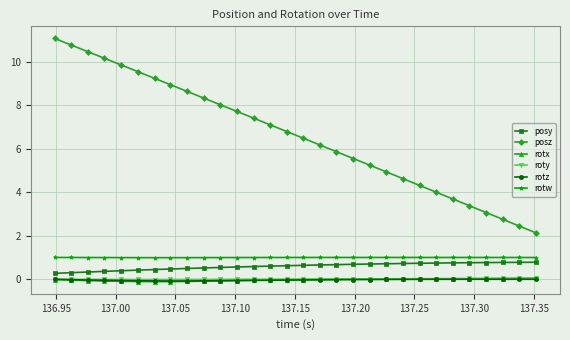

Which series has the widest spread of values?

posz